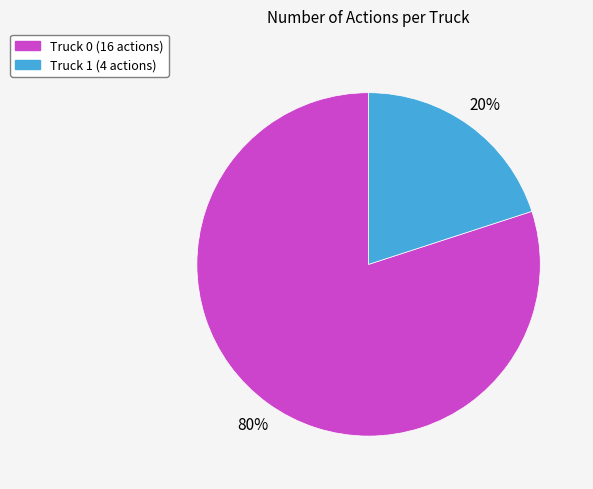

Is it true that Truck 1 is 20% of the pie?

True